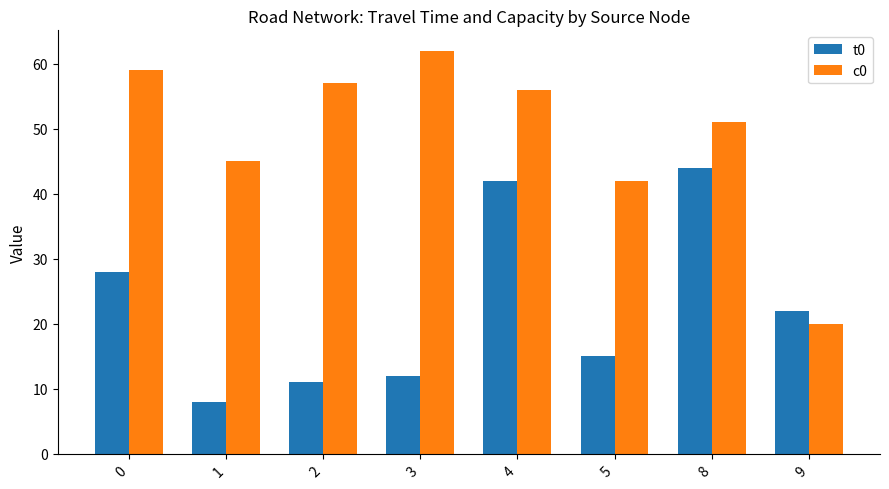

What is the difference between the maximum and minimum values in the t0 series?

36